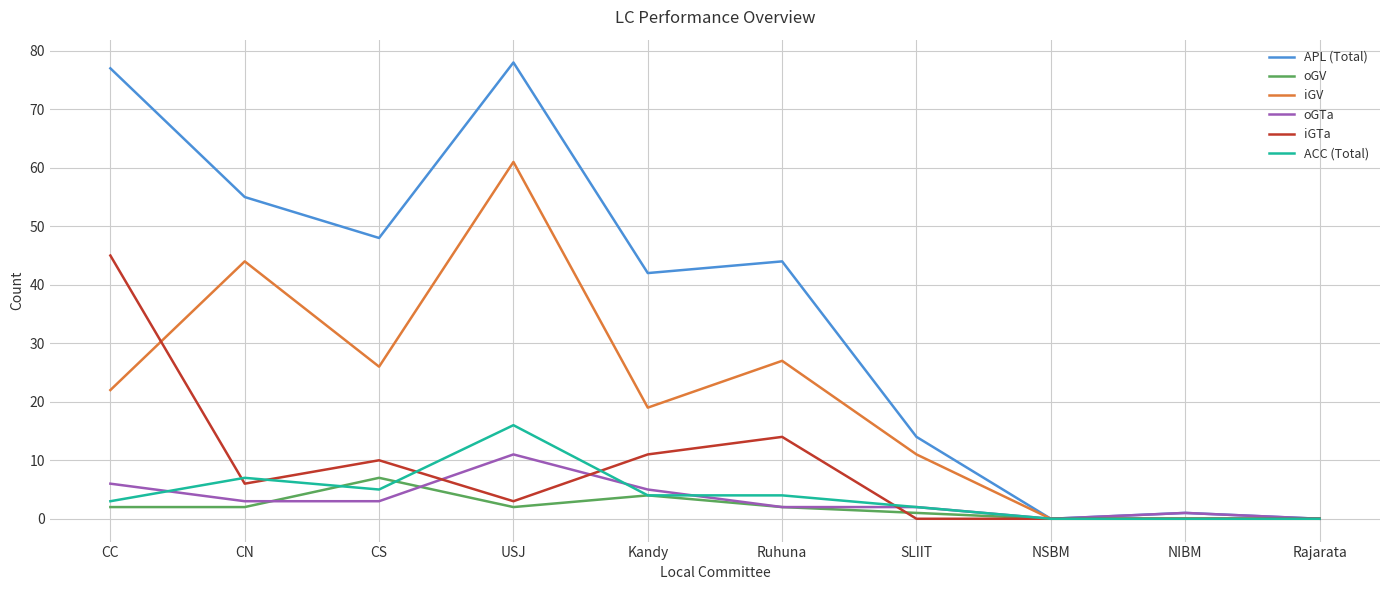

Count the number of data series in this chart.

6